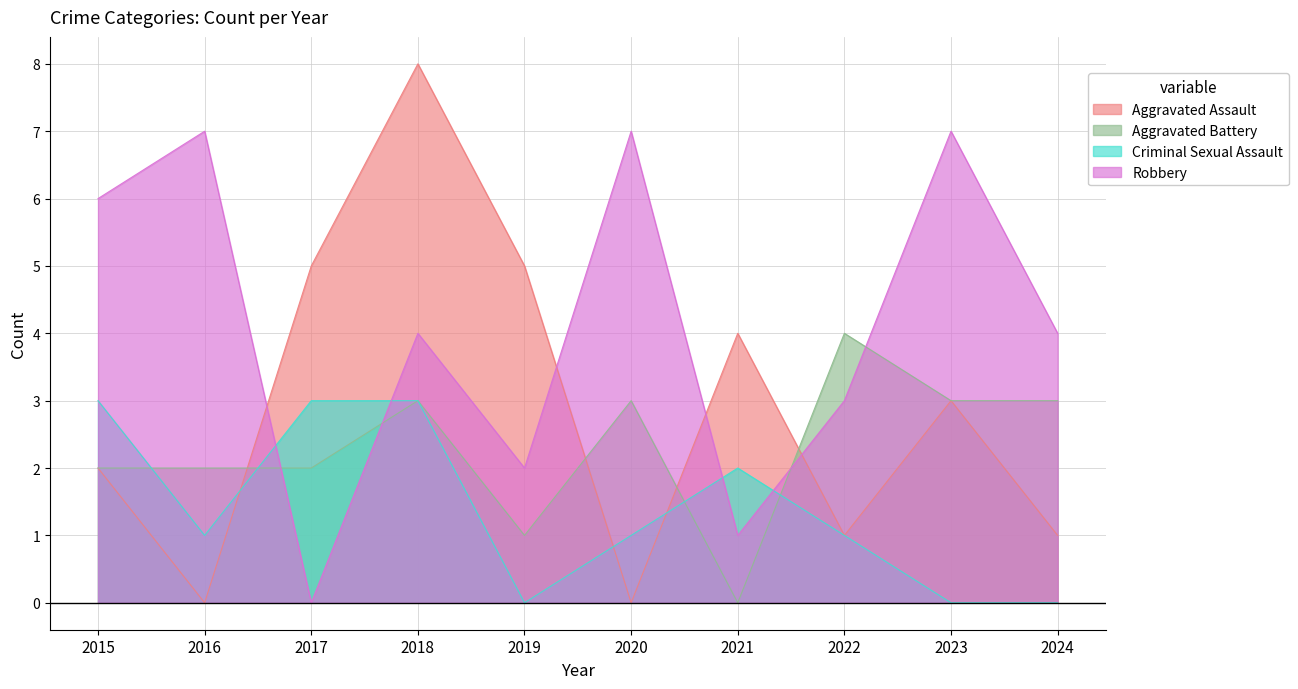

At which category is the sum across all series the highest?

2018